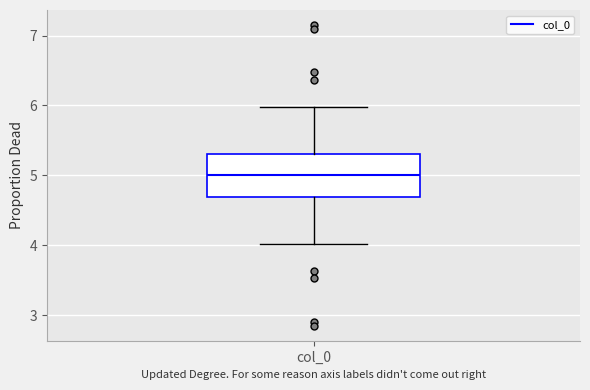

Transcribe this box plot: give where the median line is, the range the box spans, and where the two whiskers end, as read against the y-axis. The values are not printed on the chart, so give them approximately, as read against the axis.

median 5.0, box 4.7 to 5.3, whiskers 4.0 to 6.0